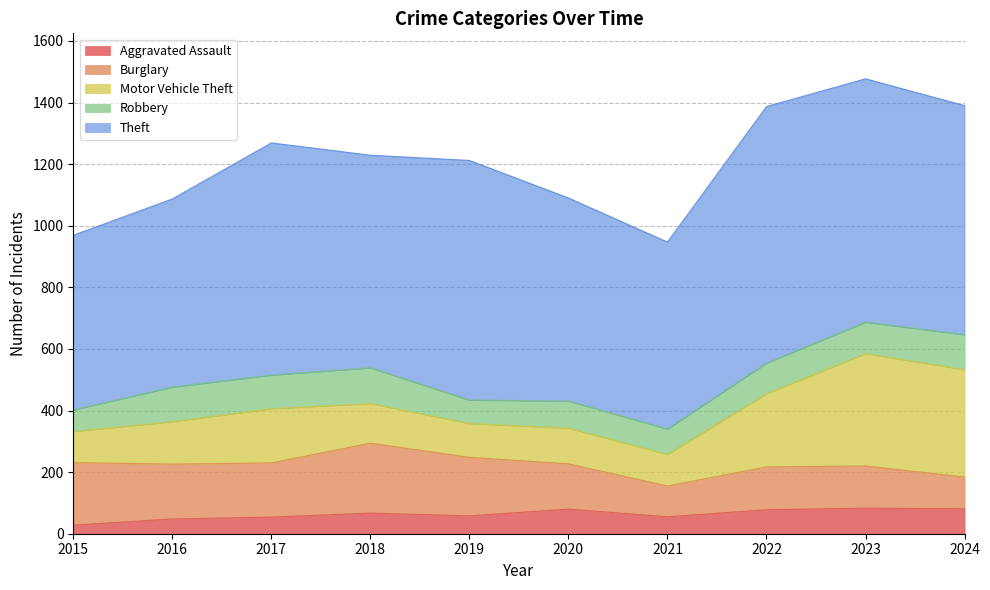

The value of Theft at 2016 is 1052. True or false?

False